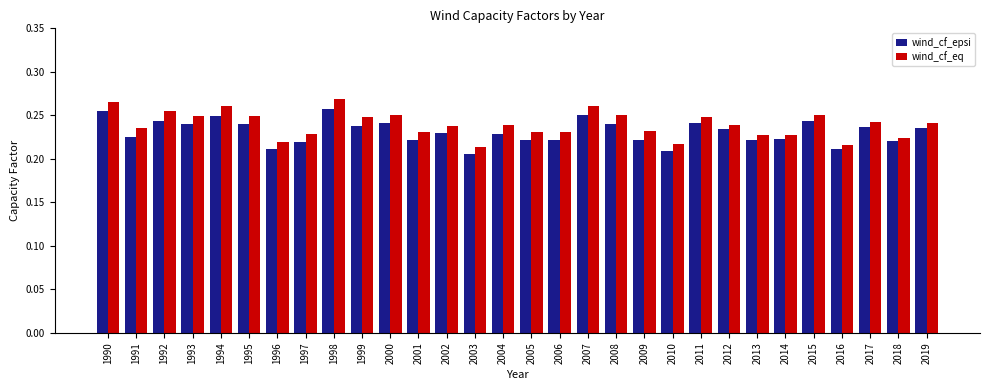

What is the sum of all wind_cf_eq values?

7.2